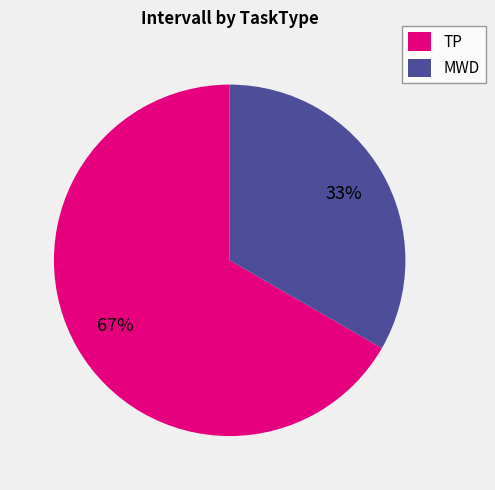

To the nearest percent, what is the average slice percentage?

50%